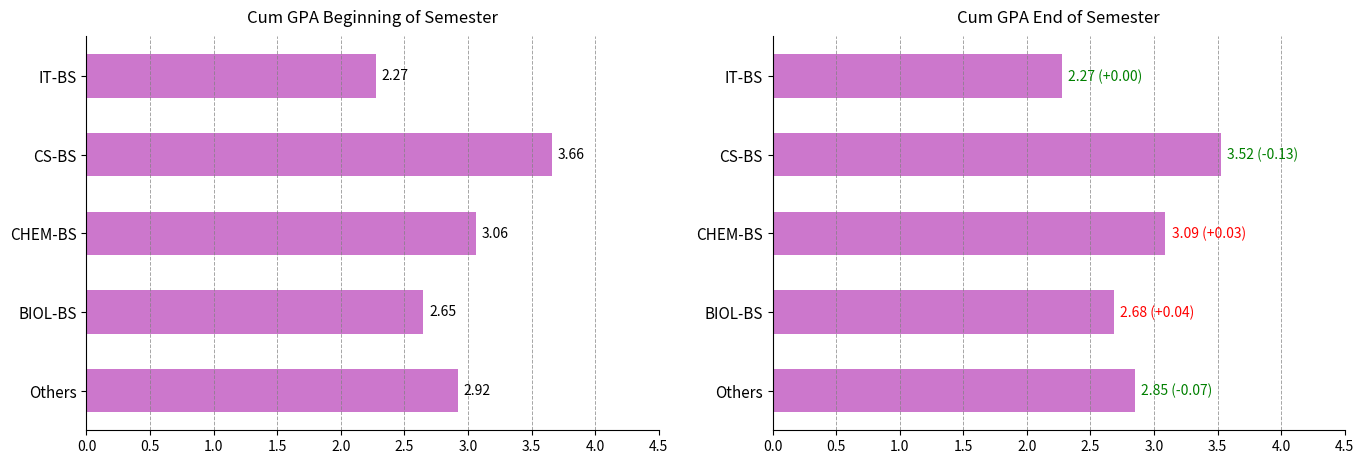

What is the difference between the maximum and minimum values in the Cum GPA Beginning of Semester series?

1.4